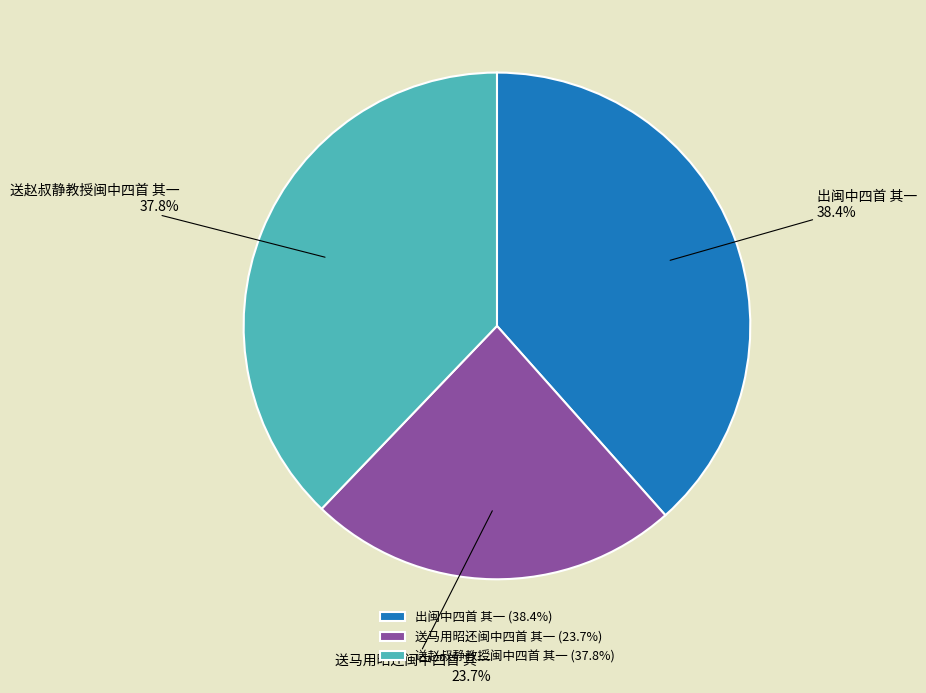

To the nearest percent, what is the combined percentage of 送赵叔静教授闽中四首 其一 and 出闽中四首 其一?

76%